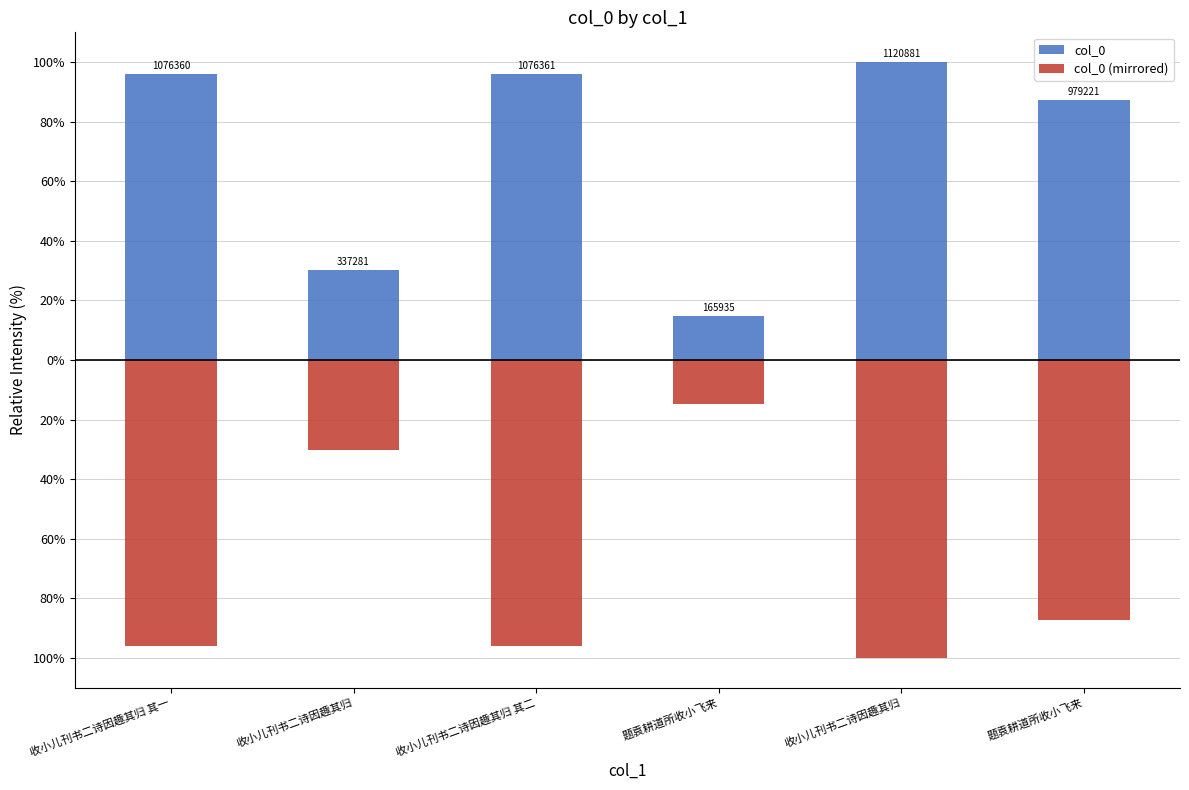

At 收小儿刊书二诗因趣其归, list the series in order from smallest to largest.

col_0 (mirrored), col_0